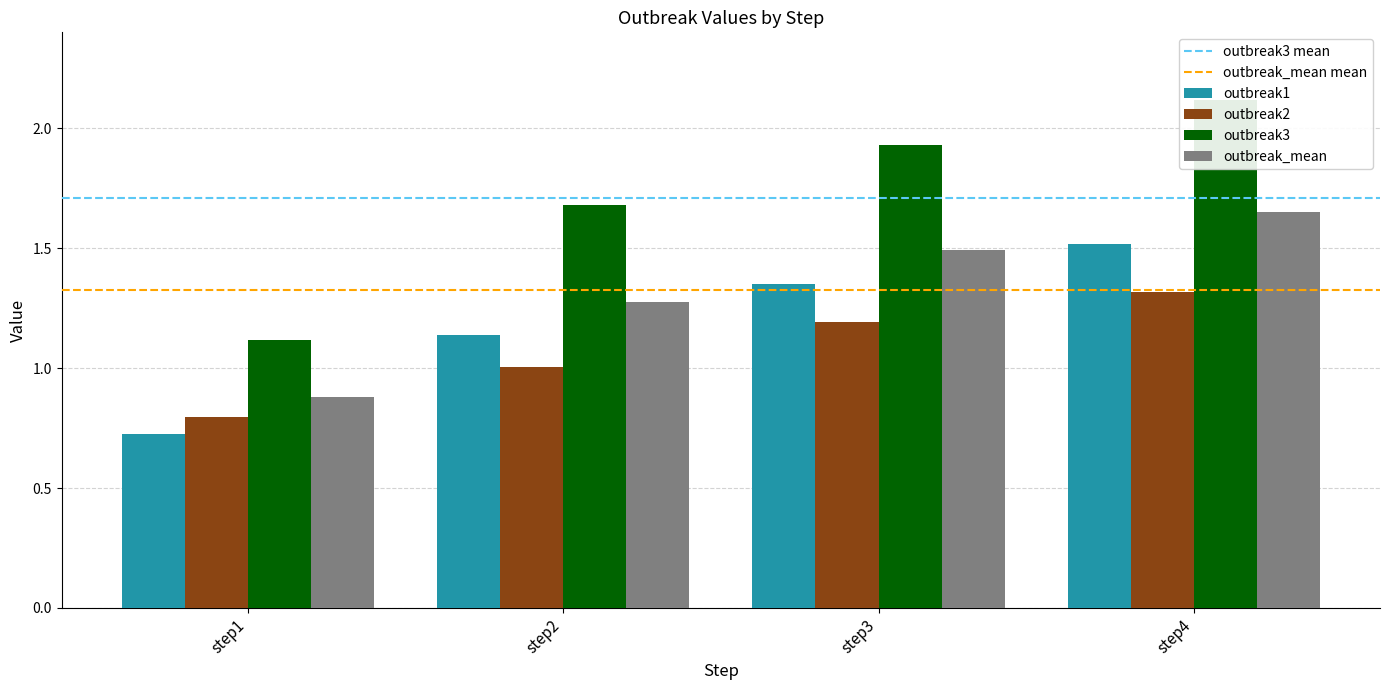

What is the total value across all series at step2?

5.1